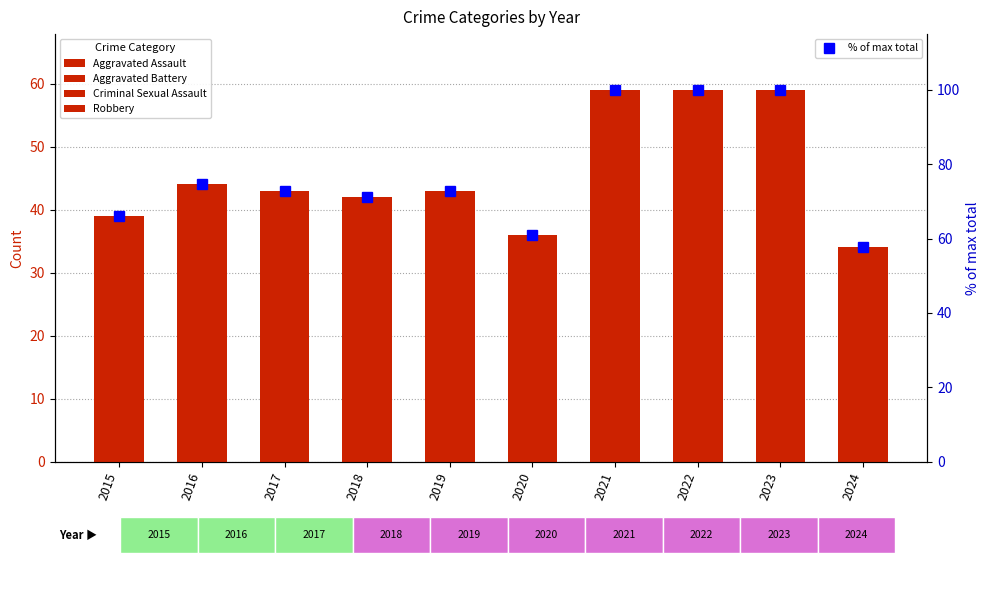

The value of Robbery at 2016 is 5.0. True or false?

False